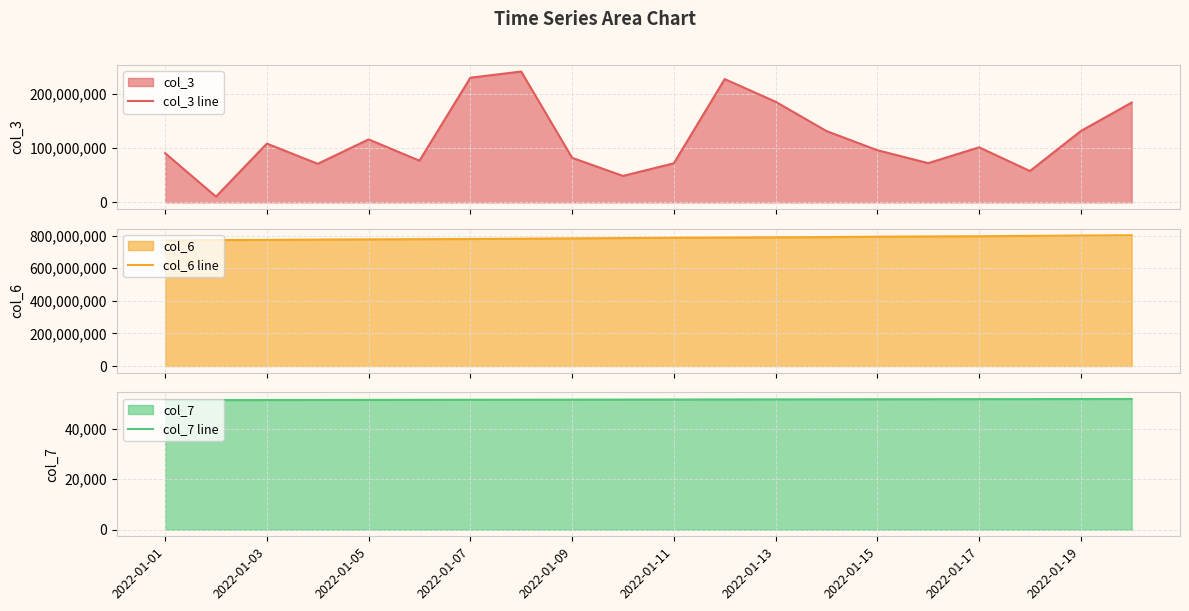

What are all the series names shown in the legend?

col_3 line, col_6 line, col_7 line